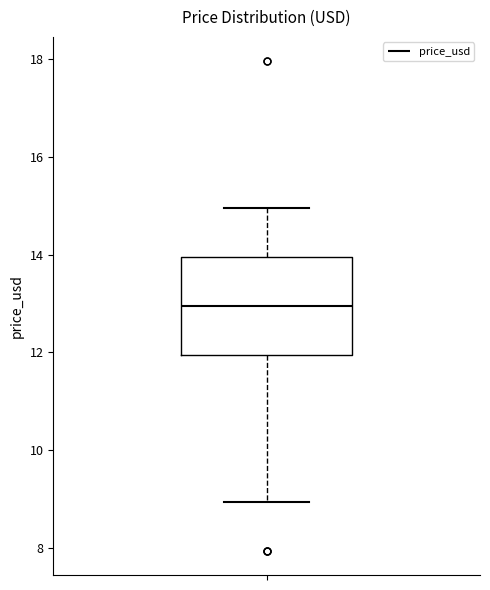

Read this box plot against the y-axis: the position of the median line, the range covered by the box, and the ends of both whiskers. The values are not printed on the chart, so give them approximately, as read against the axis.

median 13, box 12 to 14, whiskers 9 to 15